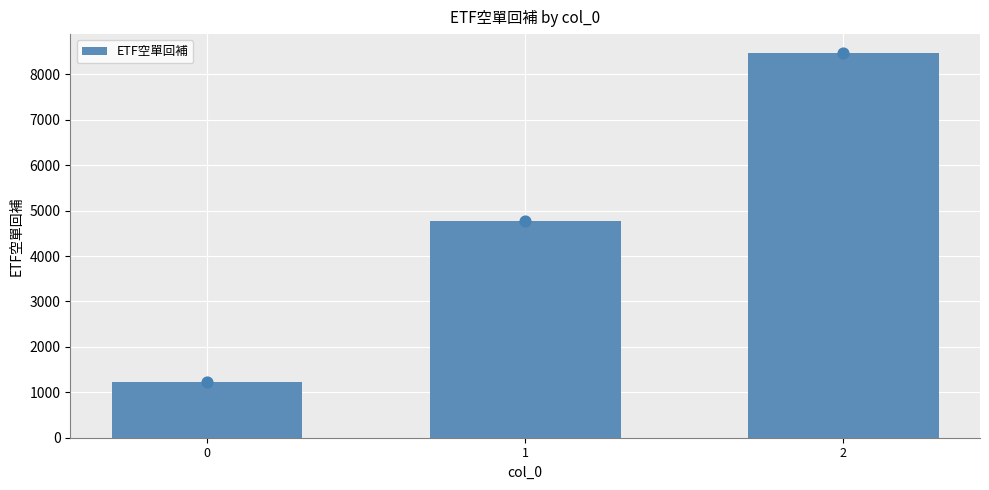

What is the ratio of the value at 2 to the value at 0?

6.9